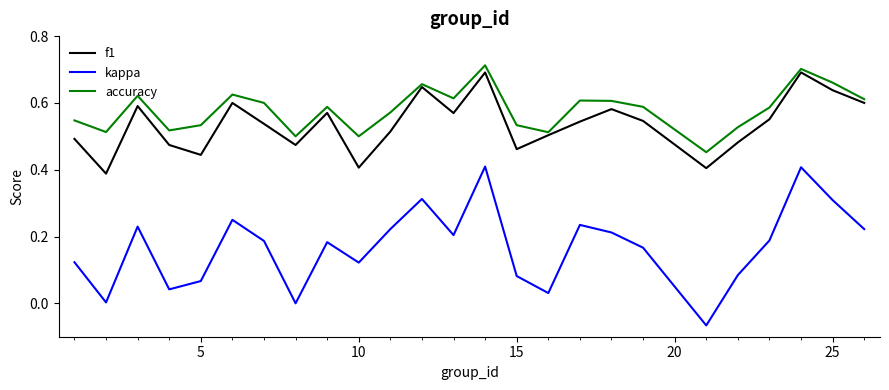

Which series has the largest total across all categories?

accuracy